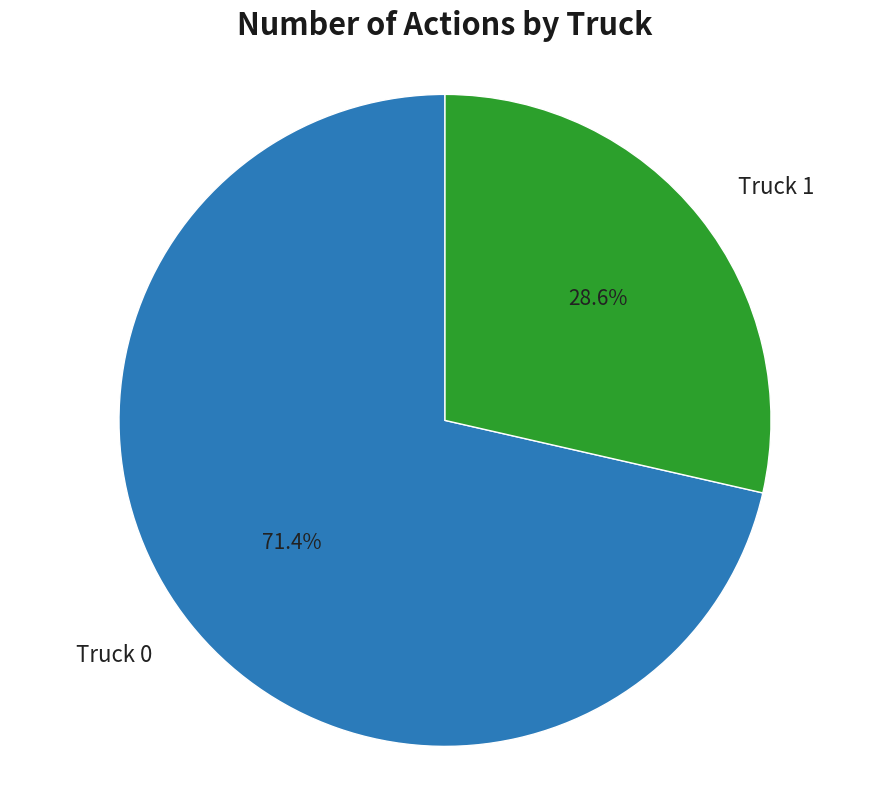

Which category has the smallest portion of the pie?

Truck 1